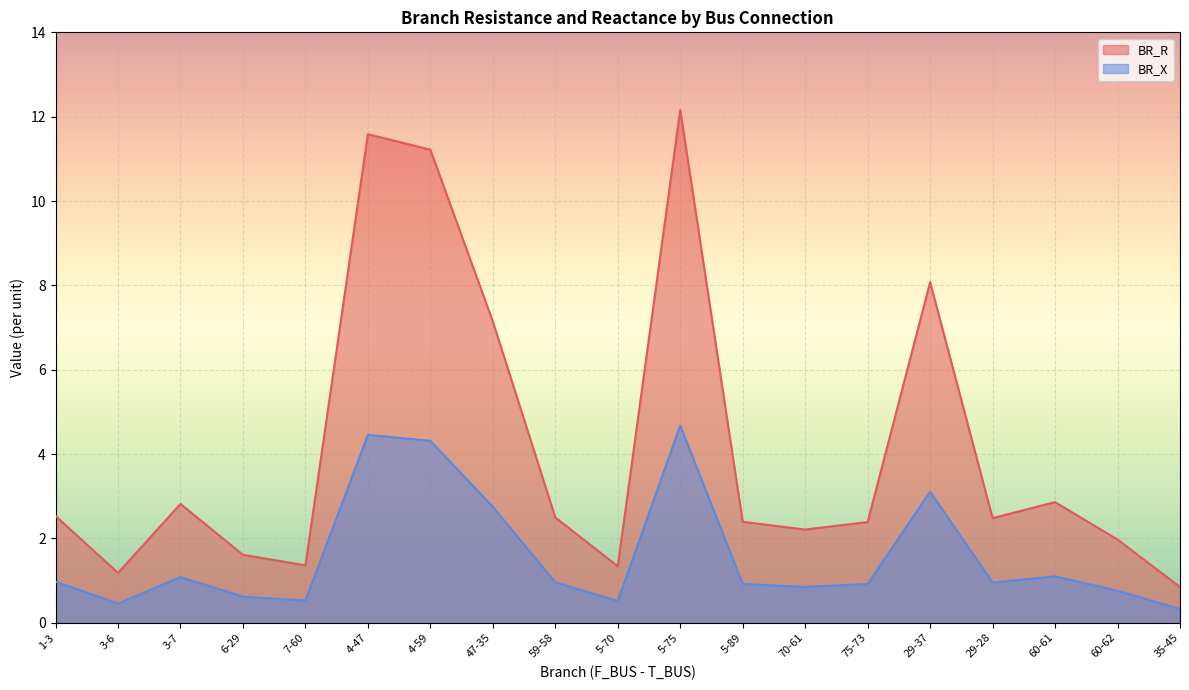

List the series in order of their peak value, lowest first.

BR_X, BR_R